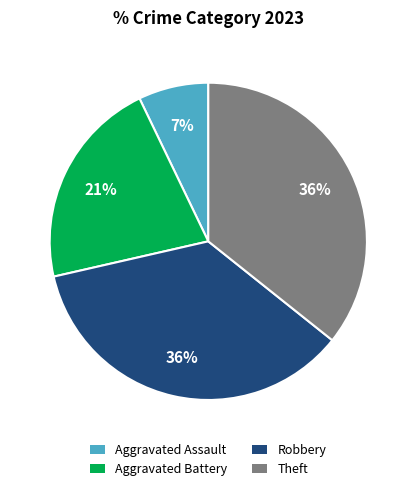

To the nearest percent, what is the average slice percentage?

25%